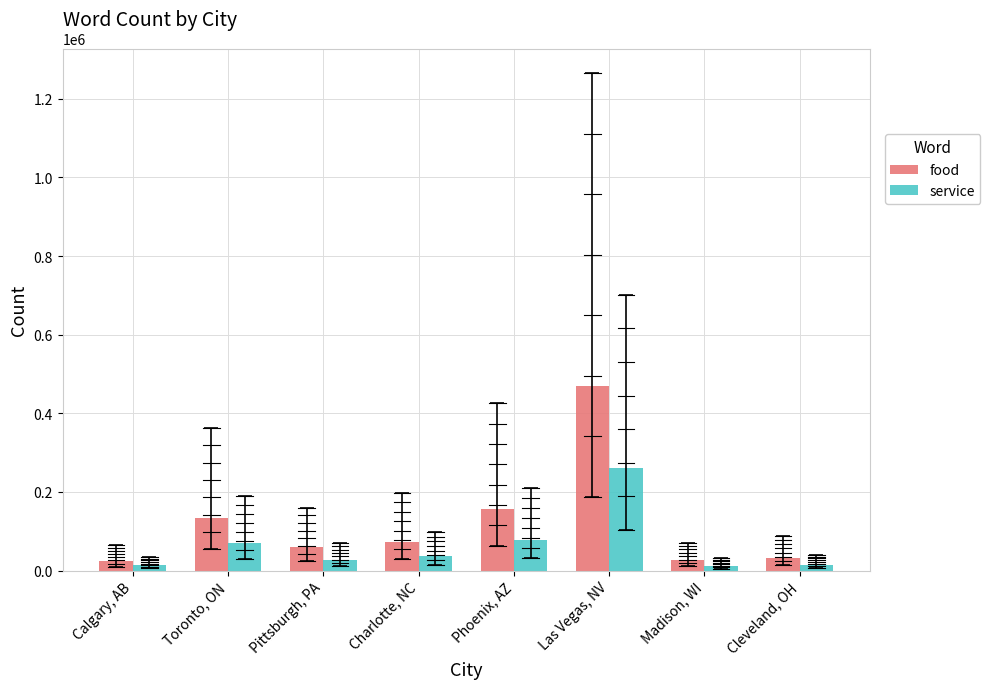

True or false: food has a value of 157539 at Phoenix, AZ.

True